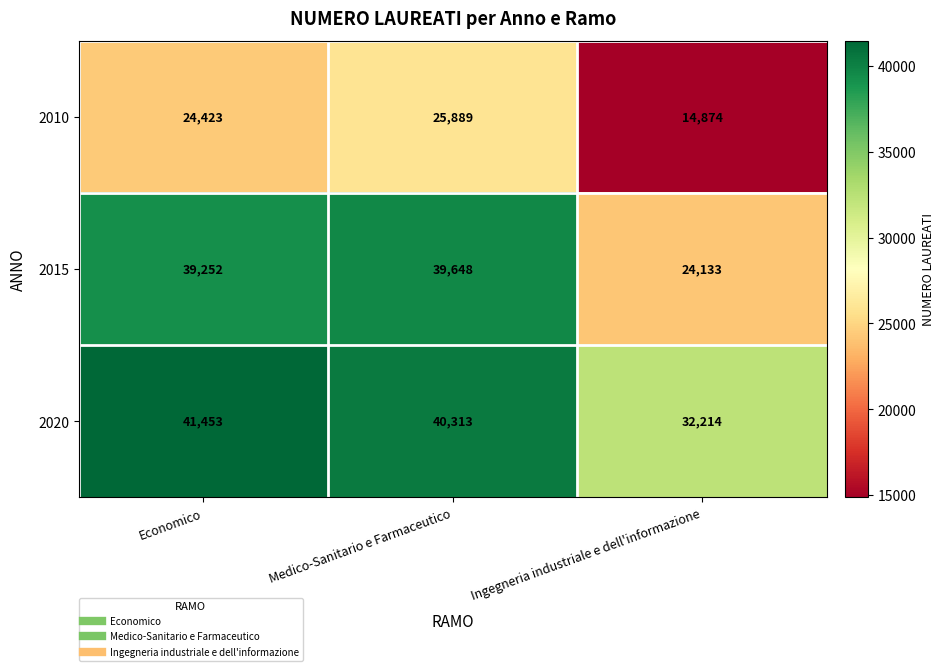

What is the approximate value of 2010 at Medico-Sanitario e Farmaceutico, to the nearest 100?

25900